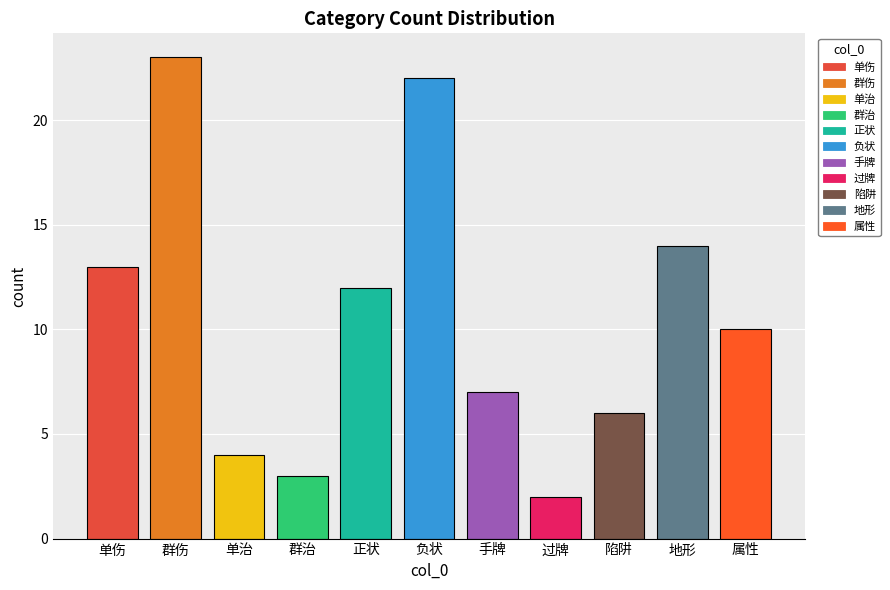

Read the value at 群治.

3